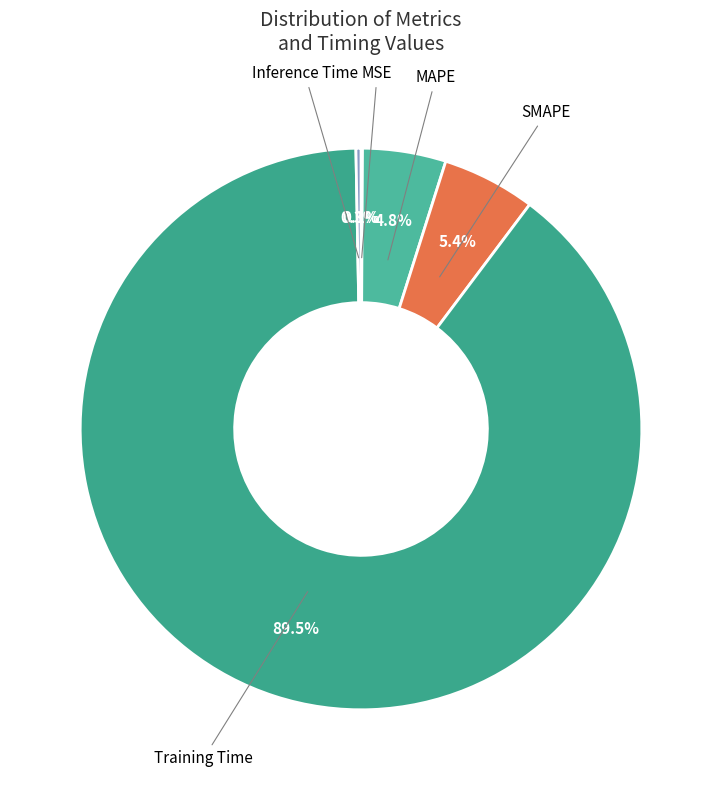

Count the number of slices in the pie.

5